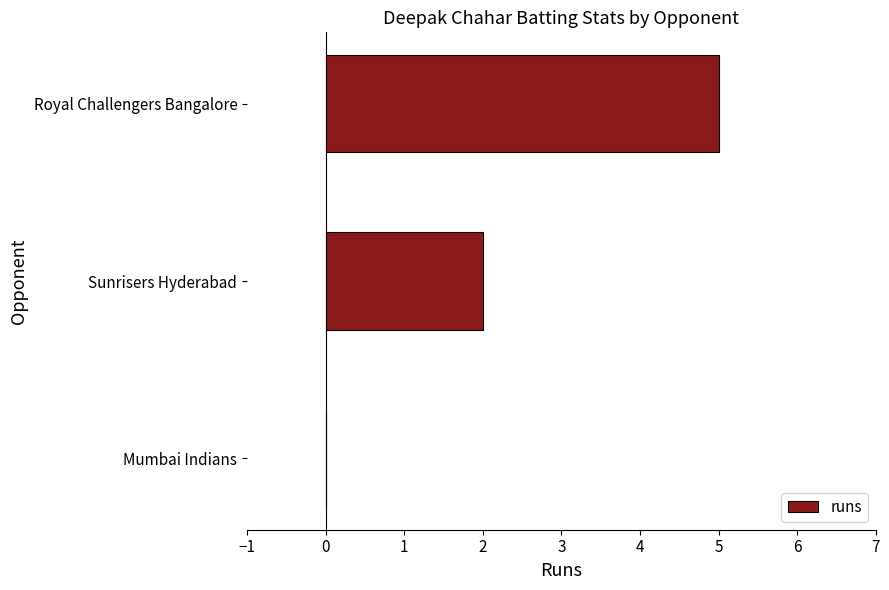

At which category does the chart reach its peak across all series?

Royal Challengers Bangalore